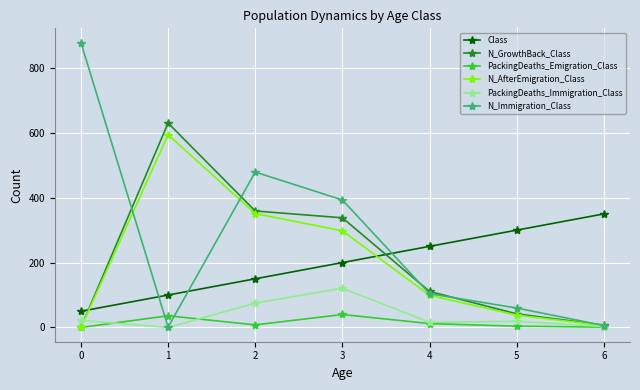

What is the value of the N_Immigration_Class point at the 3rd from the left?

479